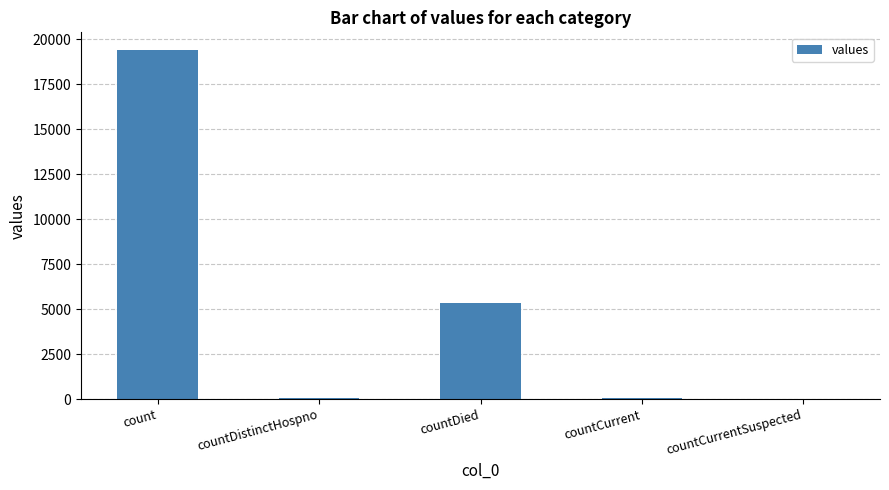

Which category has the highest value across all series?

count